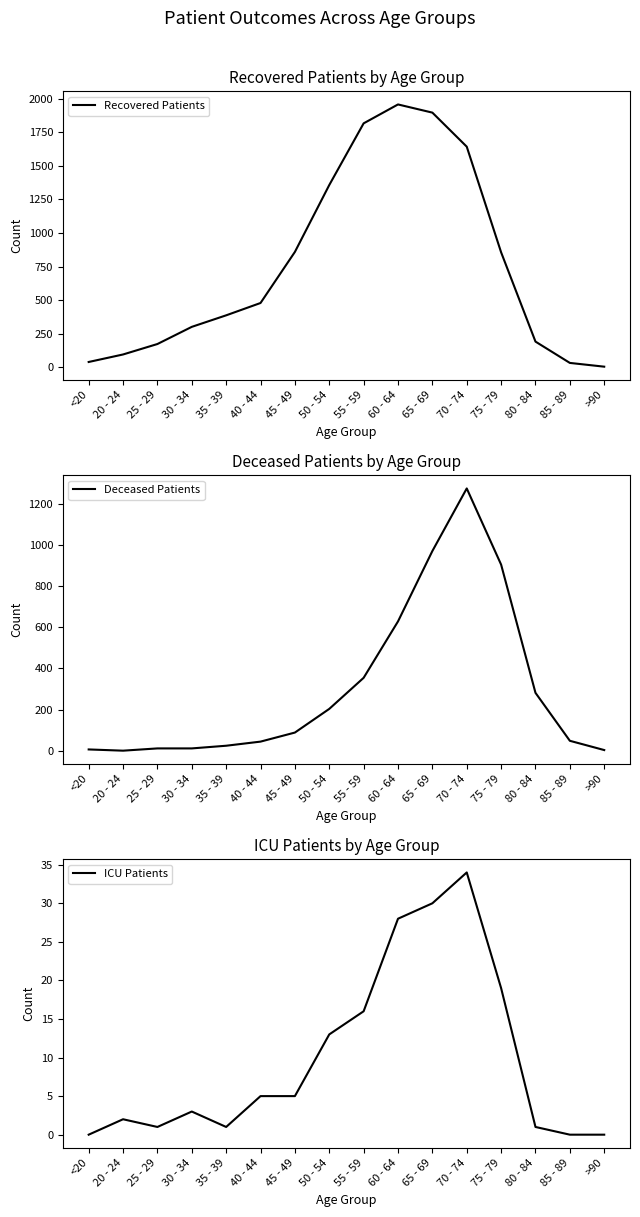

Which series has the largest total across all categories?

Recovered Patients